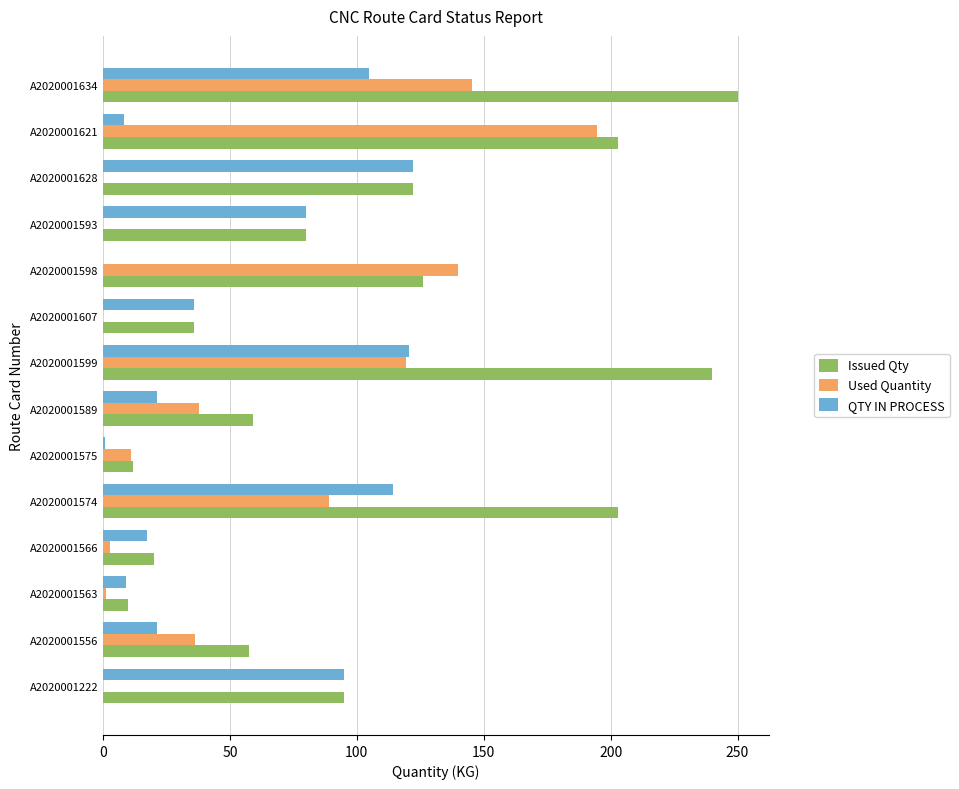

What is the total value across all series at A2020001556?

114.7